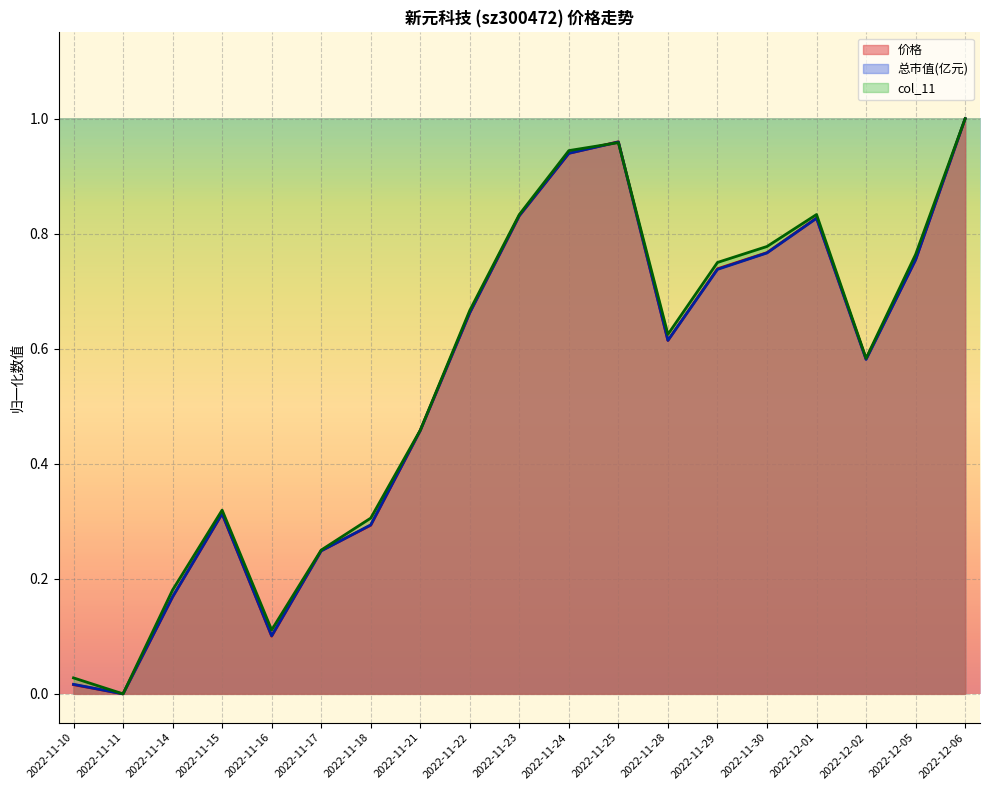

Which series changed the most between 2022-11-16 and 2022-12-06?

价格